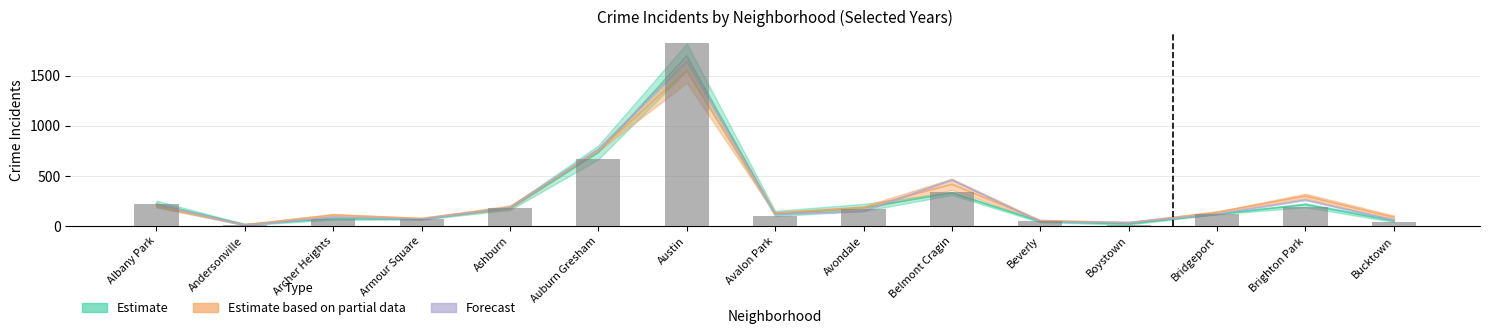

The value of 2022 at Andersonville is 13.0. True or false?

True